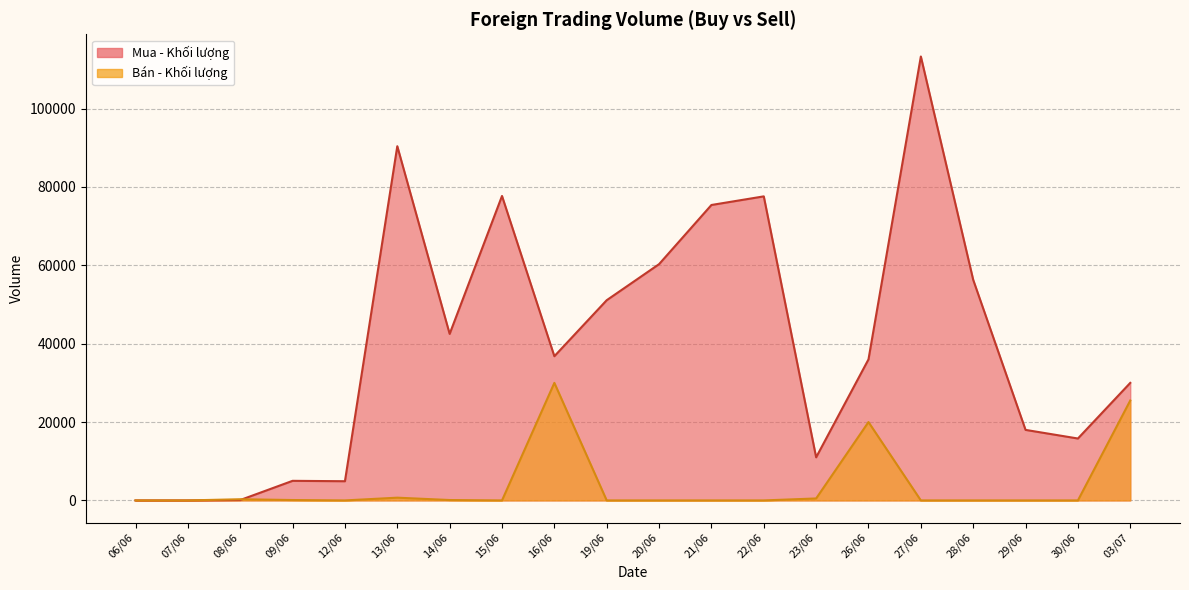

How many categories are shown in the chart?

20